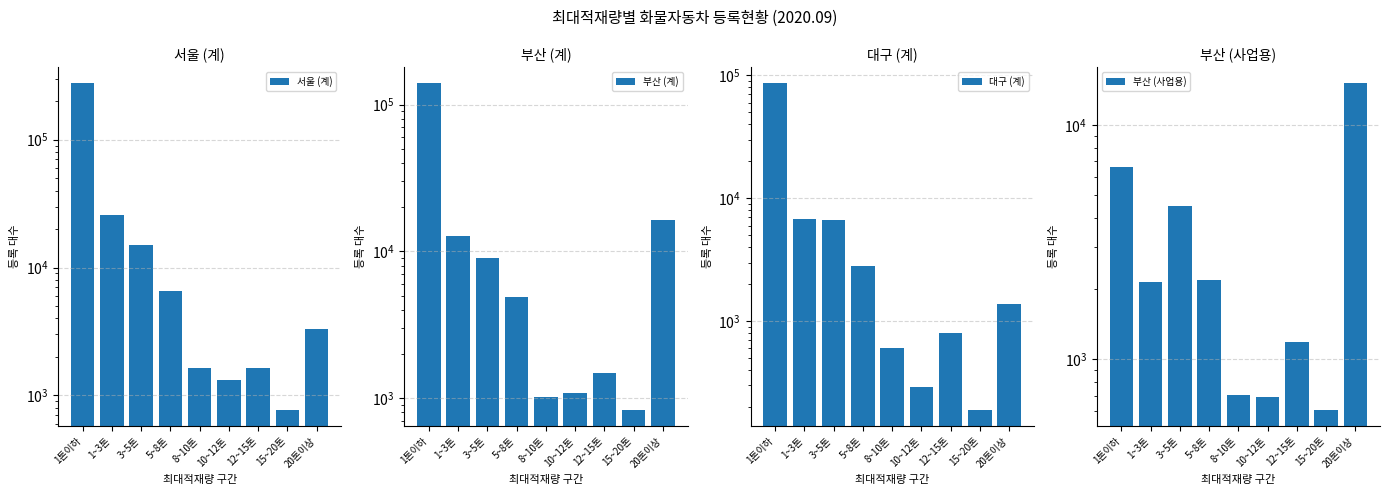

Reading left to right, transcribe all the data shown in this chart.

서울 (계): 1톤이하=275437	1~3톤=25824	3~5톤=14971	5~8톤=6515	8~10톤=1633	10~12톤=1310	12~15톤=1649	15~20톤=774	20톤이상=3316
부산 (계): 1톤이하=139127	1~3톤=12762	3~5톤=8969	5~8톤=4867	8~10톤=1027	10~12톤=1081	12~15톤=1475	15~20톤=837	20톤이상=16349
대구 (계): 1톤이하=85850	1~3톤=6842	3~5톤=6625	5~8톤=2803	8~10톤=605	10~12톤=289	12~15톤=799	15~20톤=191	20톤이상=1373
부산 (사업용): 1톤이하=6616	1~3톤=2135	3~5톤=4524	5~8톤=2169	8~10톤=703	10~12톤=691	12~15톤=1179	15~20톤=610	20톤이상=15018